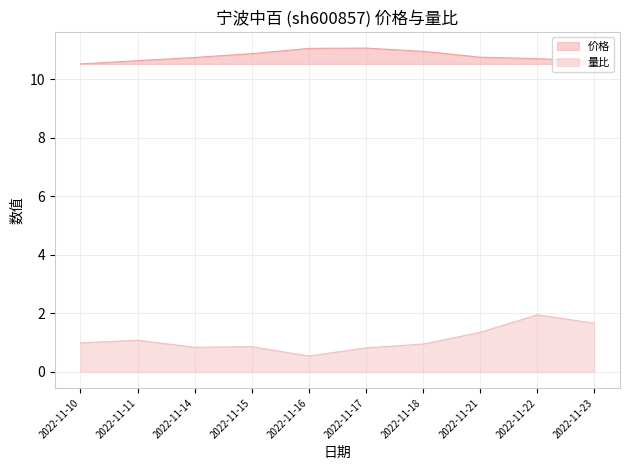

At which category is the sum across all series the highest?

2022-11-22